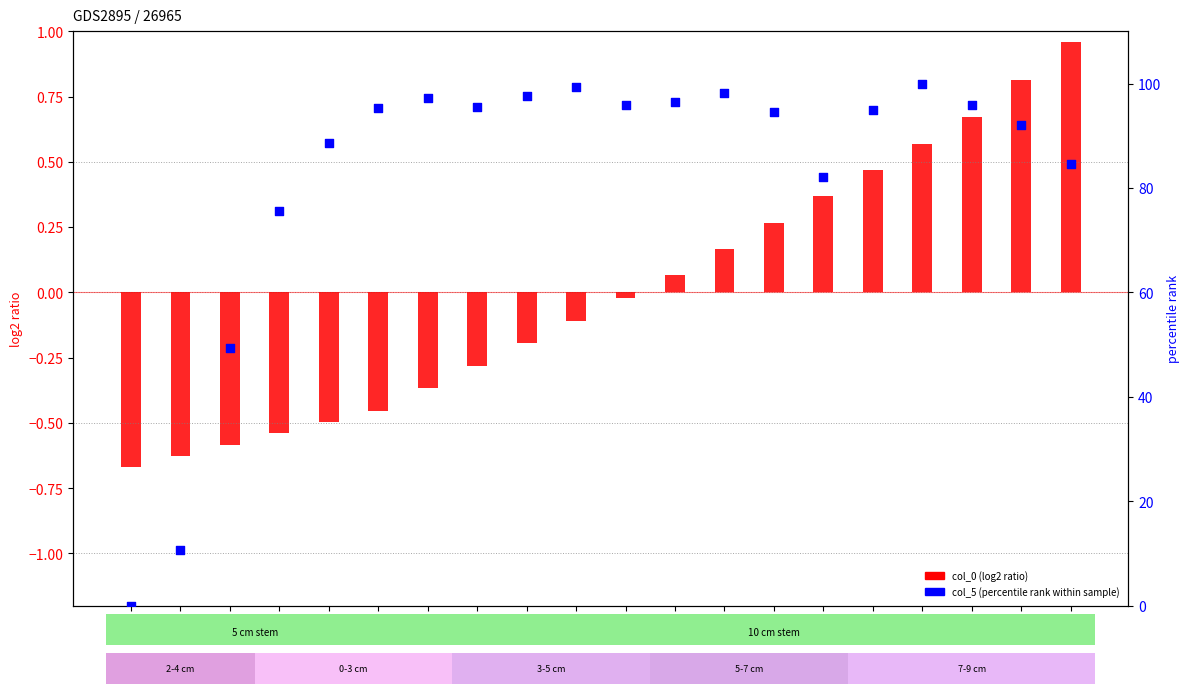

At how many categories does at least one series exceed 97?

5